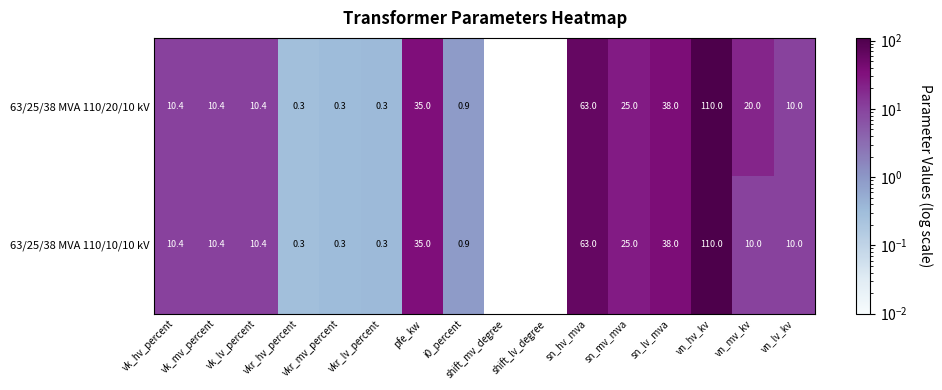

Which series has the largest total across all categories?

63/25/38 MVA 110/20/10 kV